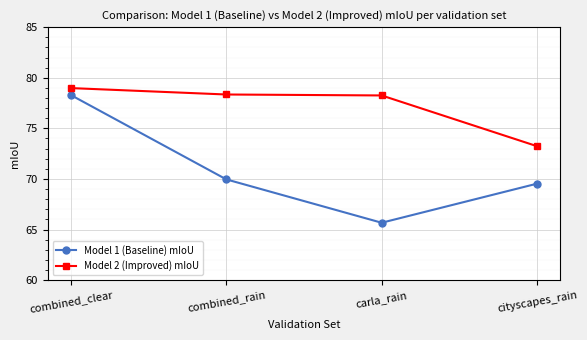

At which label does Model 1 (Baseline) mIoU reach its peak?

combined_clear